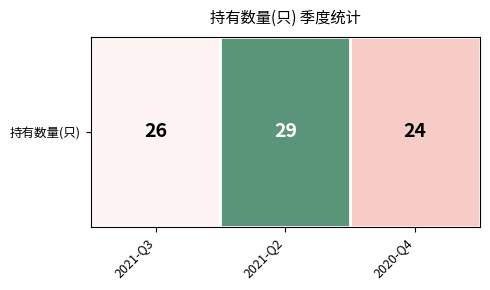

Reading left to right, transcribe all the data shown in this chart.

26	29	24